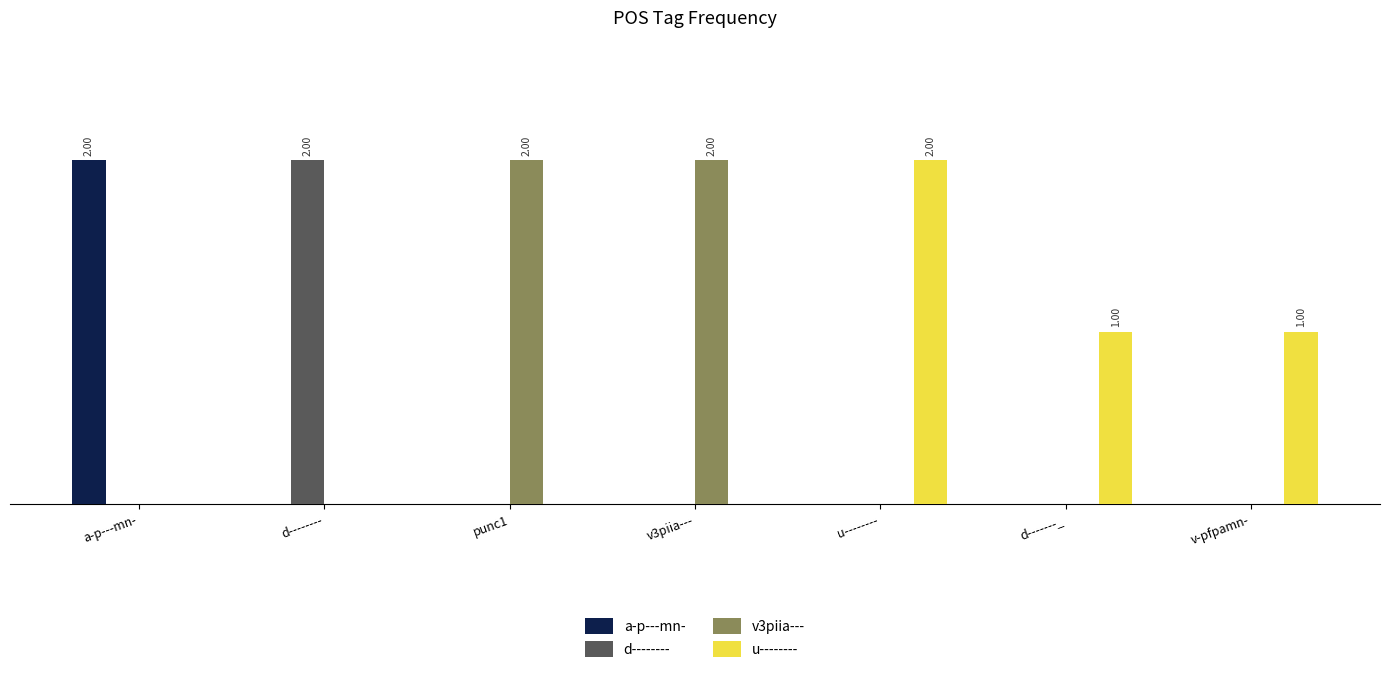

Reading left to right, transcribe all the data shown in this chart.

a-p---mn-: a-p---mn-=2	d--------=0	punc1=0	v3piia---=0	u--------=0	d-------_=0	v-pfpamn-=0
d--------: a-p---mn-=0	d--------=2	punc1=0	v3piia---=0	u--------=0	d-------_=0	v-pfpamn-=0
v3piia---: a-p---mn-=0	d--------=0	punc1=2	v3piia---=2	u--------=0	d-------_=0	v-pfpamn-=0
u--------: a-p---mn-=0	d--------=0	punc1=0	v3piia---=0	u--------=2	d-------_=1	v-pfpamn-=1